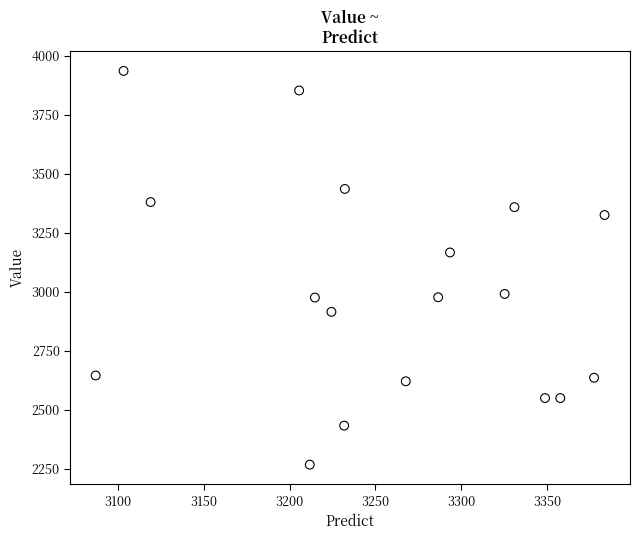

What is the range of Y values (max minus min)?

1668.2